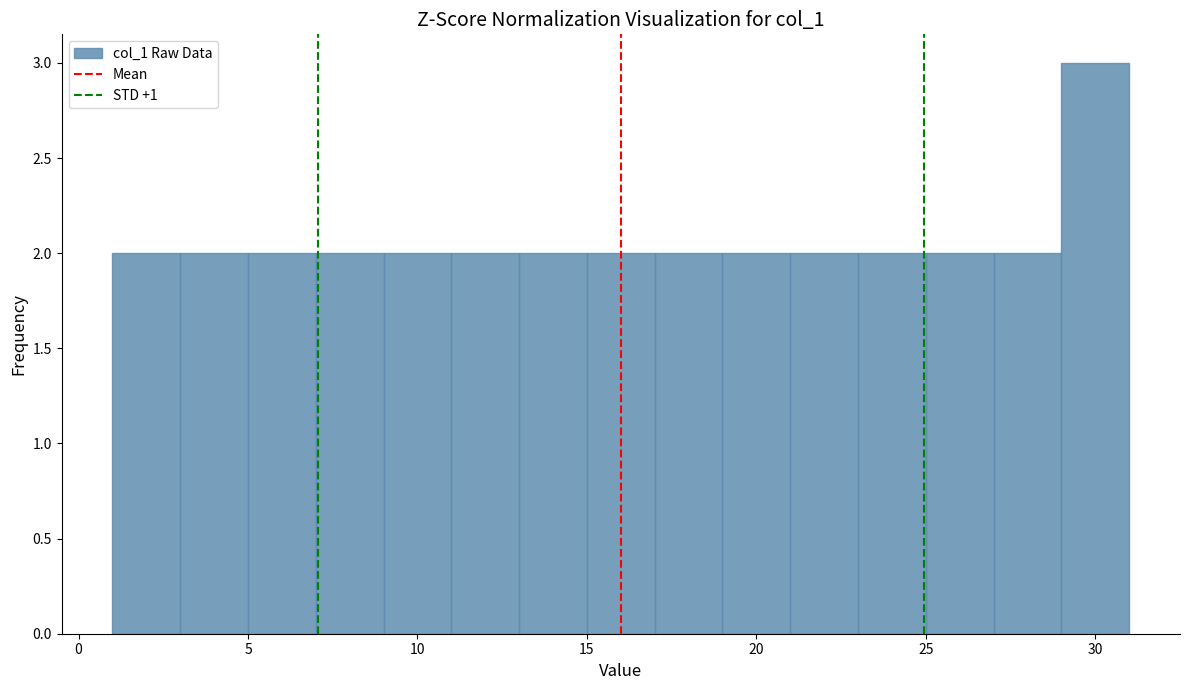

Reading left to right, list every bar in this chart as the range it spans on the x-axis followed by its height. The values are not printed on the chart, so give them approximately, as read against the axis.

1 to 3: 2
3 to 5: 2
5 to 7: 2
7 to 9: 2
9 to 11: 2
11 to 13: 2
13 to 15: 2
15 to 17: 2
17 to 19: 2
19 to 21: 2
21 to 23: 2
23 to 25: 2
25 to 27: 2
27 to 29: 2
29 to 31: 3